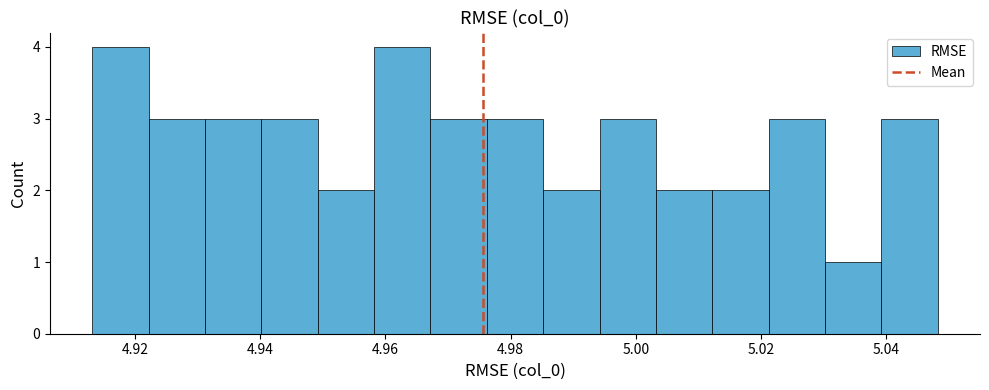

How tall is the bar that spans 4.922 to 4.932 on the x-axis? Neither the bar edges nor the heights are printed on the chart, so give them approximately, as read against the axes.

3